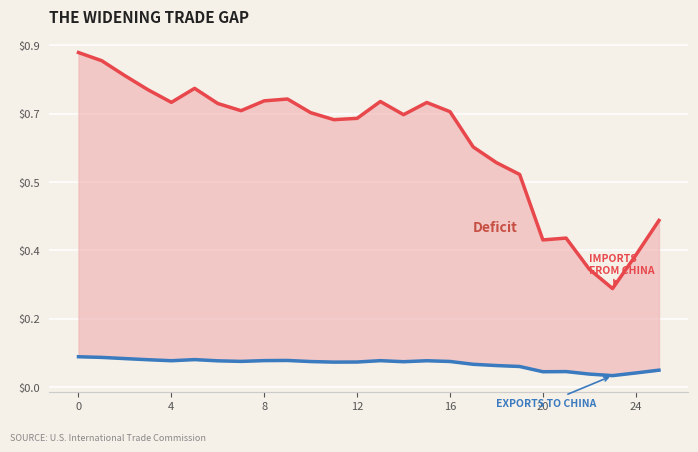

True or false: Imports from China and Exports to China intersect in this chart.

False